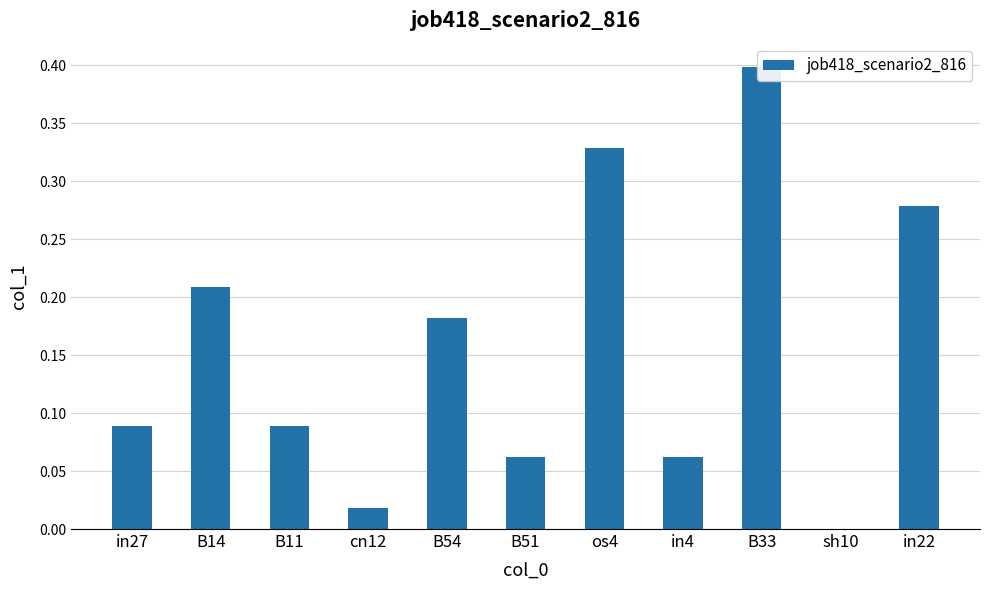

Reading left to right, transcribe all the data shown in this chart.

0.1	0.2	0.1	0.0	0.2	0.1	0.3	0.1	0.4	0.0	0.3